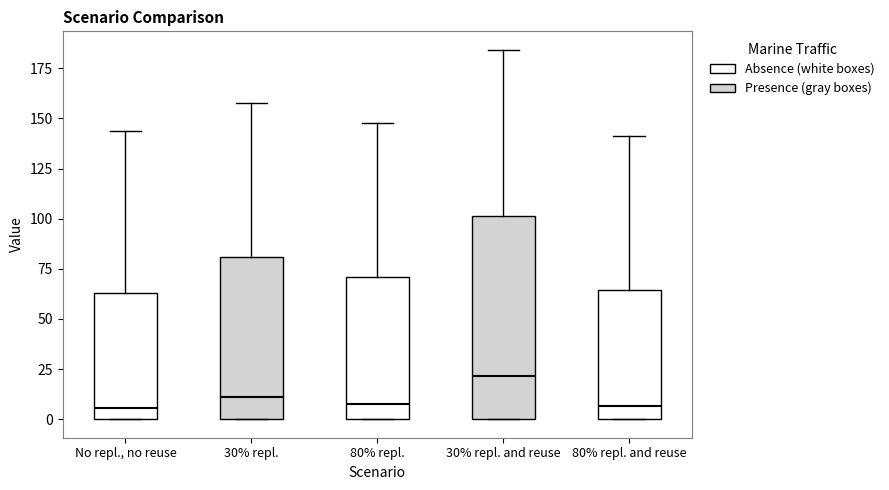

Reading left to right, transcribe this box plot: for each box, give where its median line is, the range the box spans, and where its two whiskers end, as read against the y-axis. The values are not printed on the chart, so give them approximately, as read against the axis.

No repl., no reuse: median 5, box 0 to 65, whiskers 0 to 145
30% repl.: median 10, box 0 to 80, whiskers 0 to 160
80% repl.: median 10, box 0 to 70, whiskers 0 to 150
30% repl. and reuse: median 20, box 0 to 100, whiskers 0 to 185
80% repl. and reuse: median 5, box 0 to 65, whiskers 0 to 140